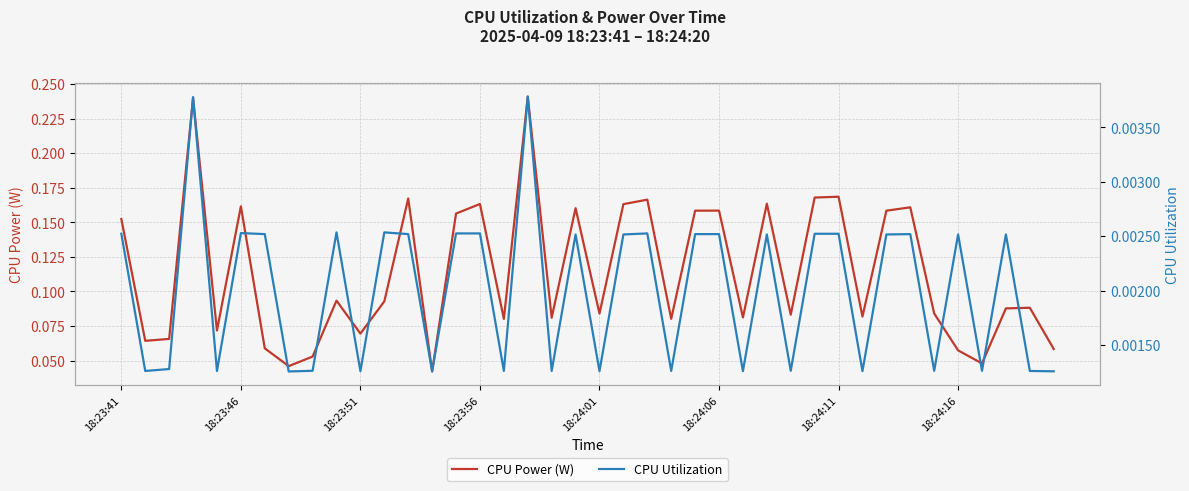

True or false: CPU Power (W) and CPU Utilization cross at least once.

False